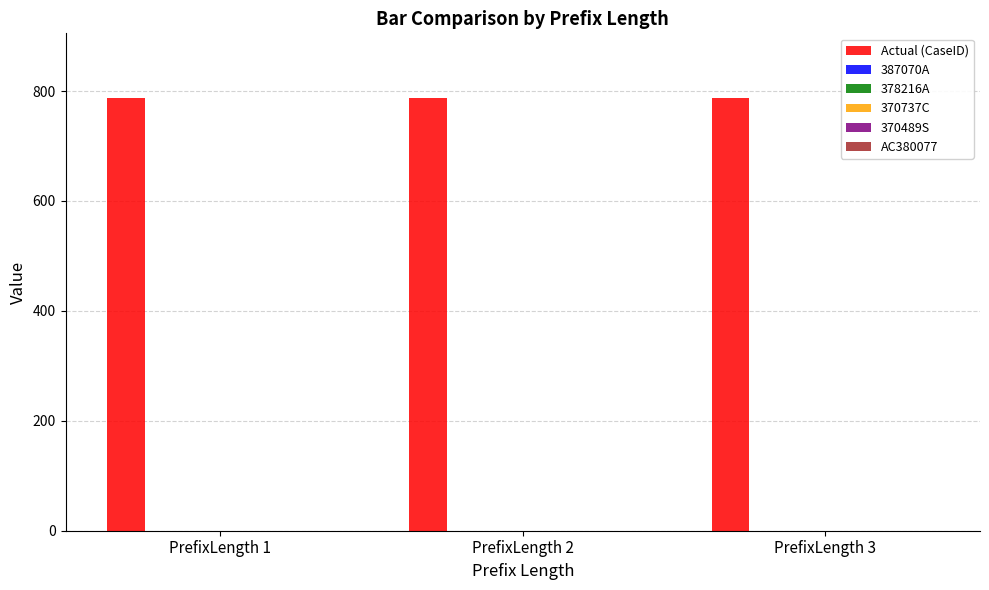

Reading left to right, transcribe all the data shown in this chart.

Actual (CaseID): 787	787	787
387070A: 0	0	0
378216A: 0	0	0
370737C: 0	0	0
370489S: 0	0	0
AC380077: 0	0	0